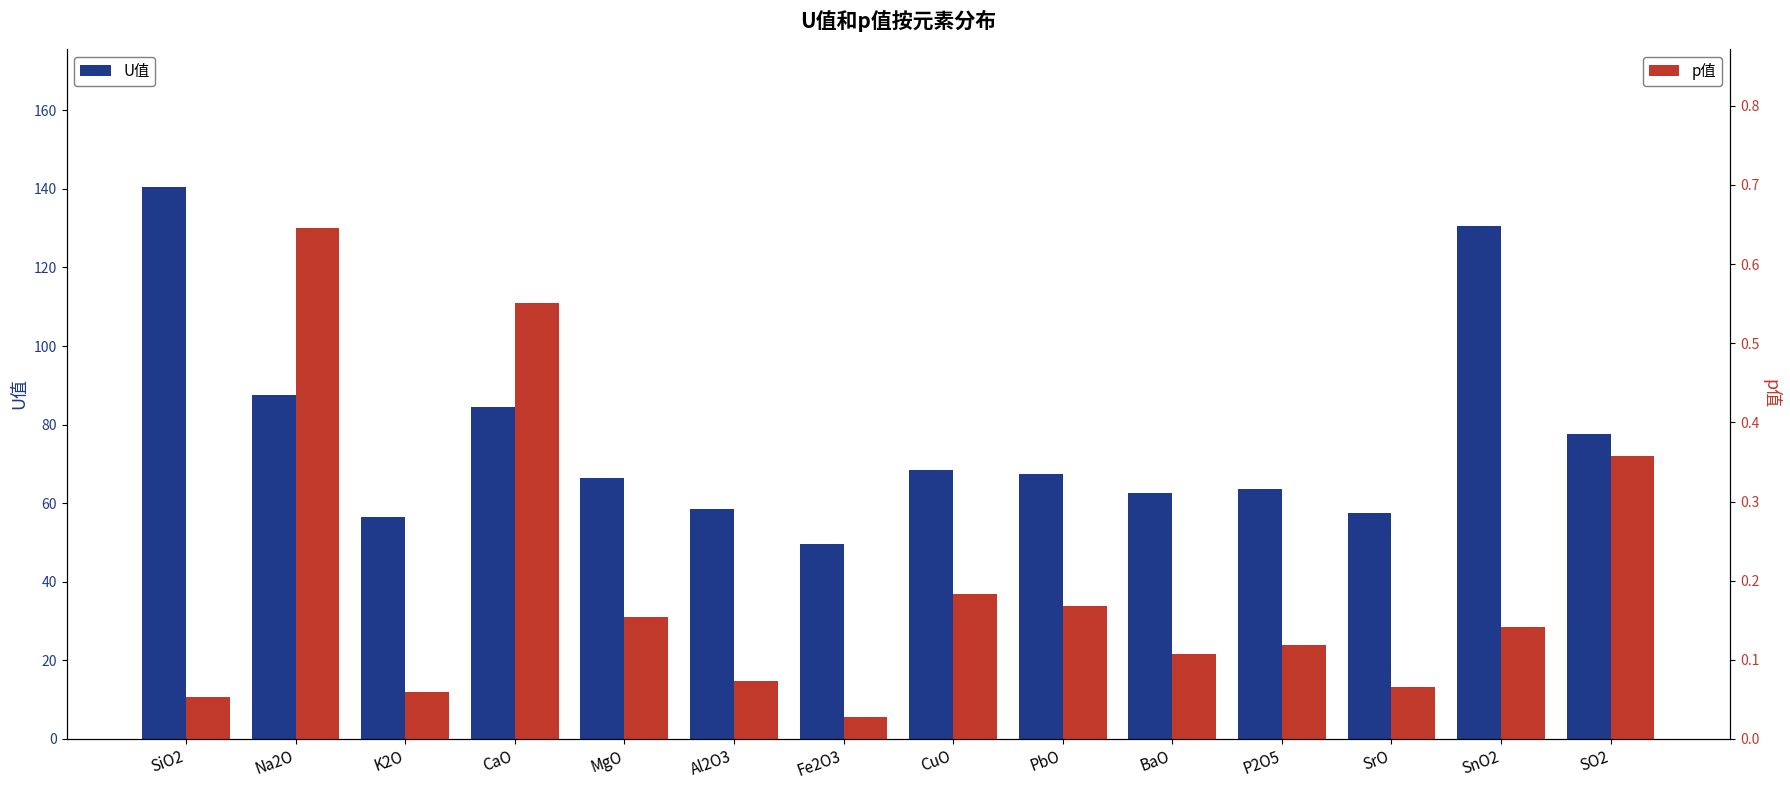

Which series has the largest total across all categories?

U值